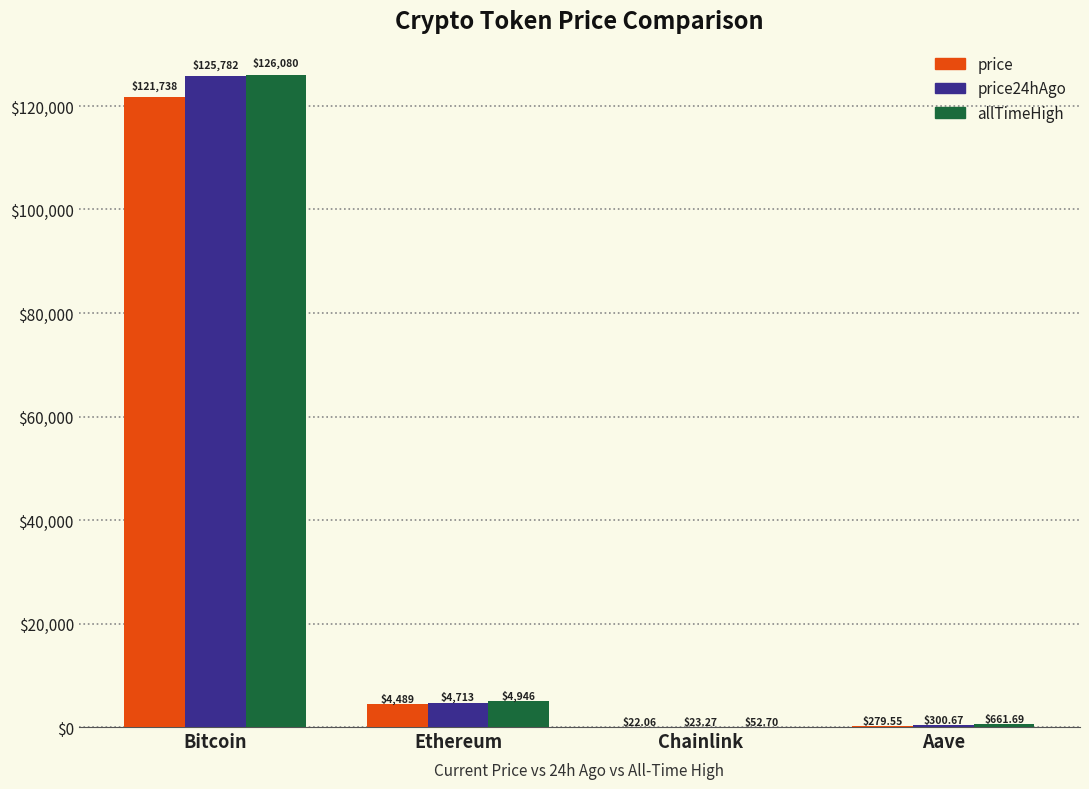

Which series changed the most between Bitcoin and Aave?

price24hAgo